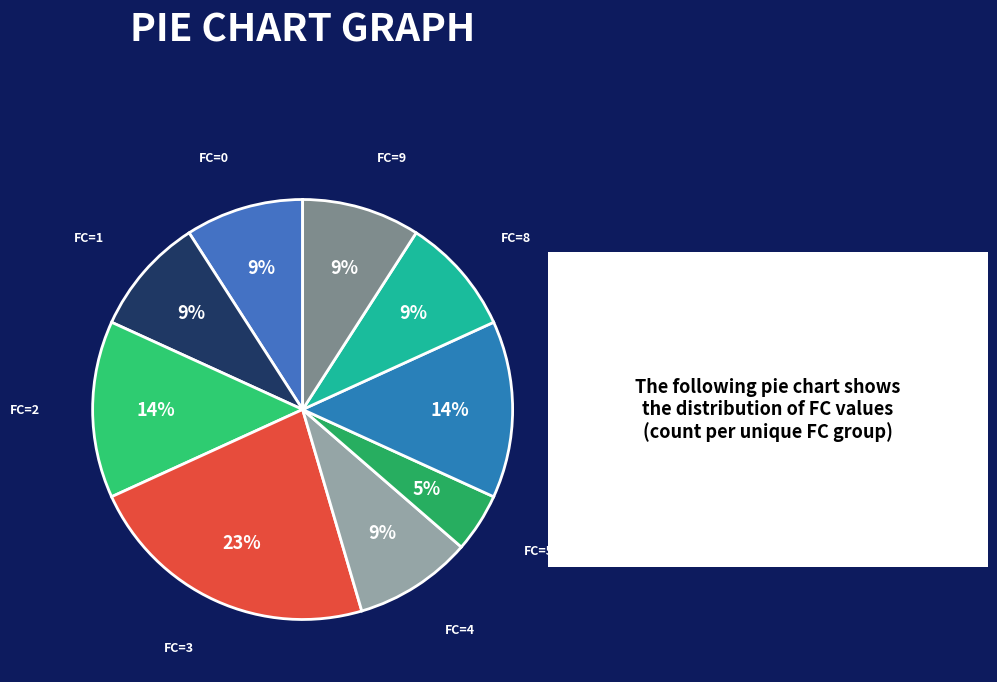

To the nearest percent, what is the difference between the FC=1 and FC=6 slice percentages?

5%